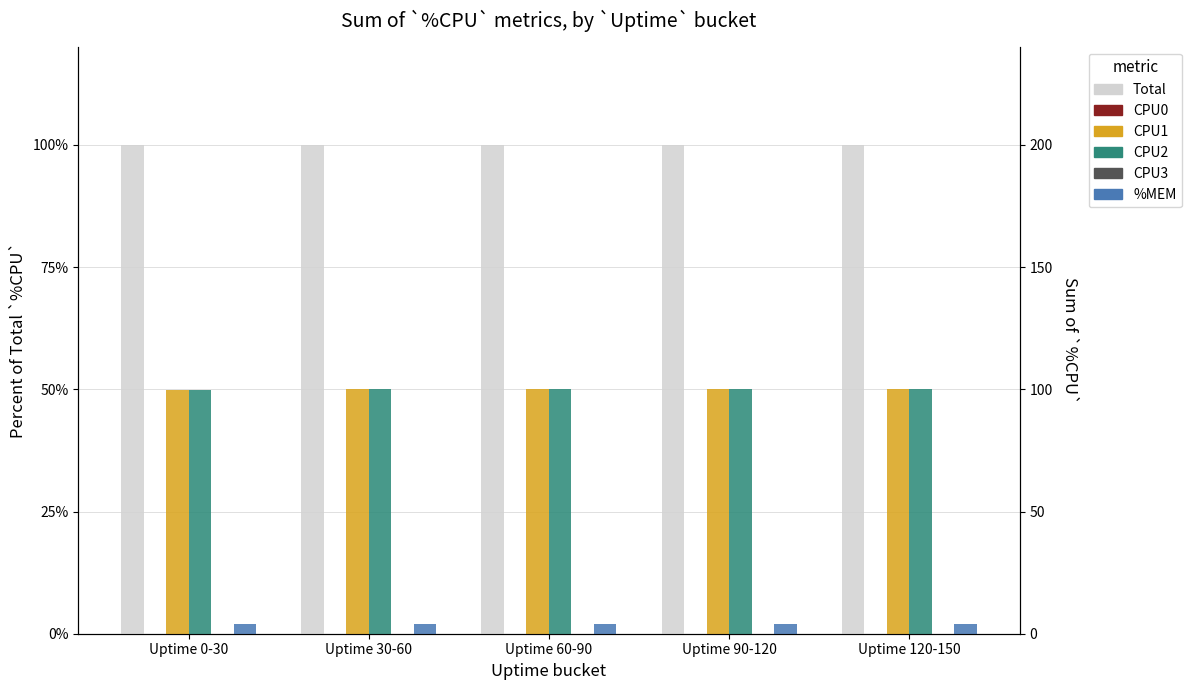

At which category is the sum across all series the highest?

Uptime 60-90